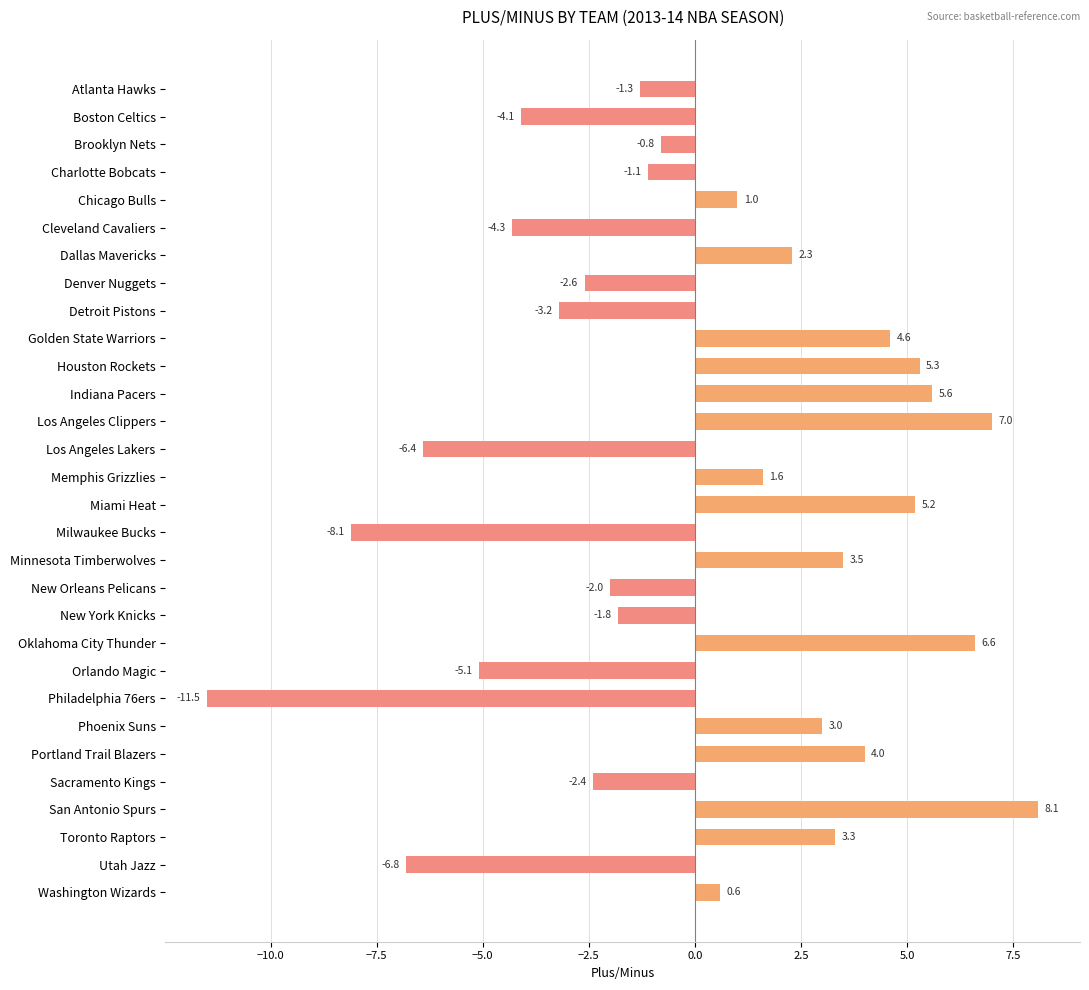

Reading top to bottom, transcribe all the data shown in this chart.

Atlanta Hawks=-1.3	Boston Celtics=-4.1	Brooklyn Nets=-0.8	Charlotte Bobcats=-1.1	Chicago Bulls=1.0	Cleveland Cavaliers=-4.3	Dallas Mavericks=2.3	Denver Nuggets=-2.6	Detroit Pistons=-3.2	Golden State Warriors=4.6	Houston Rockets=5.3	Indiana Pacers=5.6	Los Angeles Clippers=7.0	Los Angeles Lakers=-6.4	Memphis Grizzlies=1.6	Miami Heat=5.2	Milwaukee Bucks=-8.1	Minnesota Timberwolves=3.5	New Orleans Pelicans=-2.0	New York Knicks=-1.8	Oklahoma City Thunder=6.6	Orlando Magic=-5.1	Philadelphia 76ers=-11.5	Phoenix Suns=3.0	Portland Trail Blazers=4.0	Sacramento Kings=-2.4	San Antonio Spurs=8.1	Toronto Raptors=3.3	Utah Jazz=-6.8	Washington Wizards=0.6